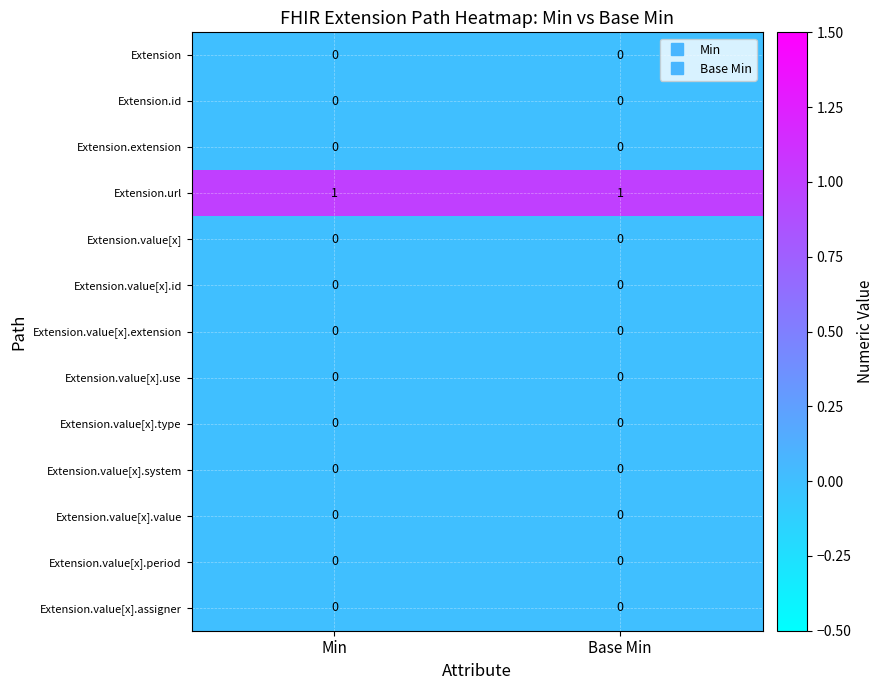

Count the number of categories in the chart.

2